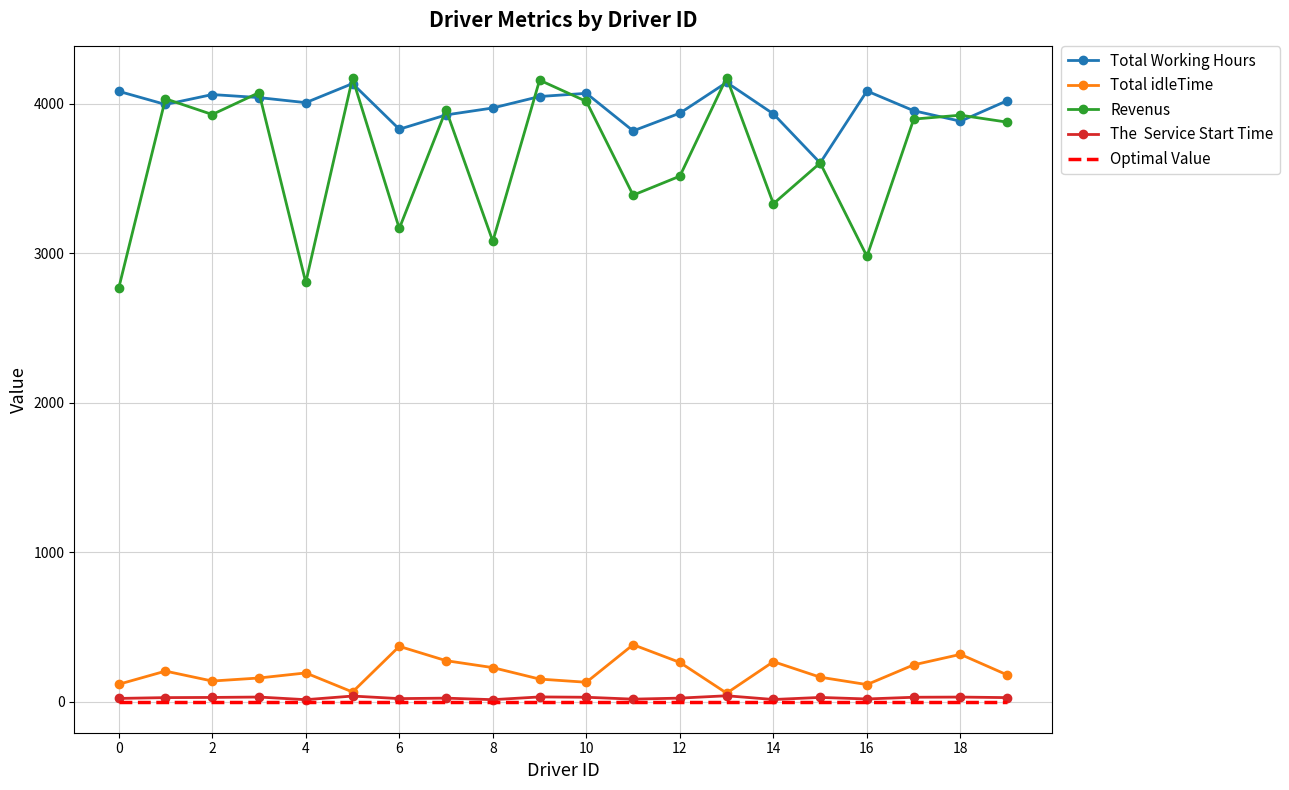

What is the greatest value displayed?

4176.0